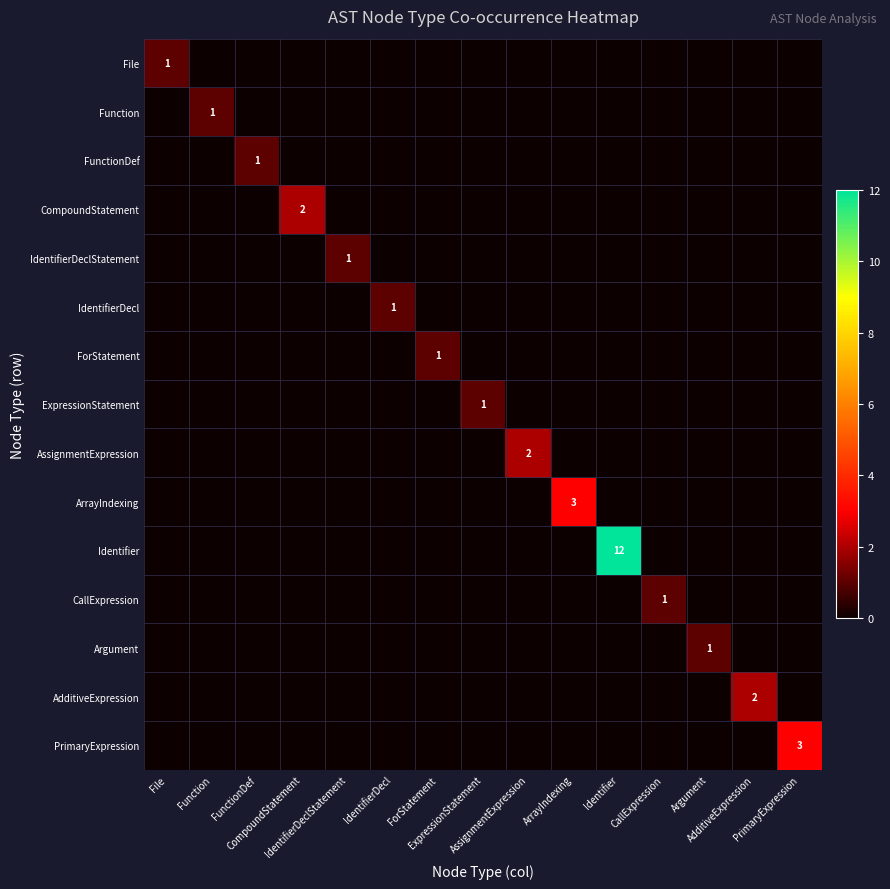

Which category has the lowest value across all series?

Function